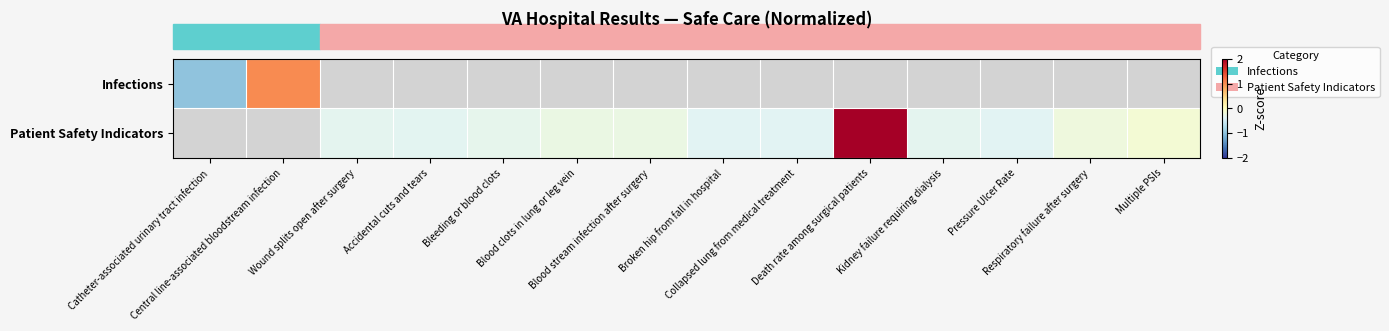

Which label corresponds to the smallest value in the chart?

Catheter-associated urinary tract infection